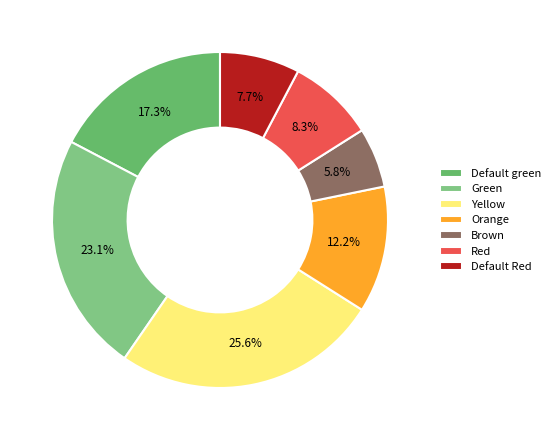

How many slices are in this pie chart?

7